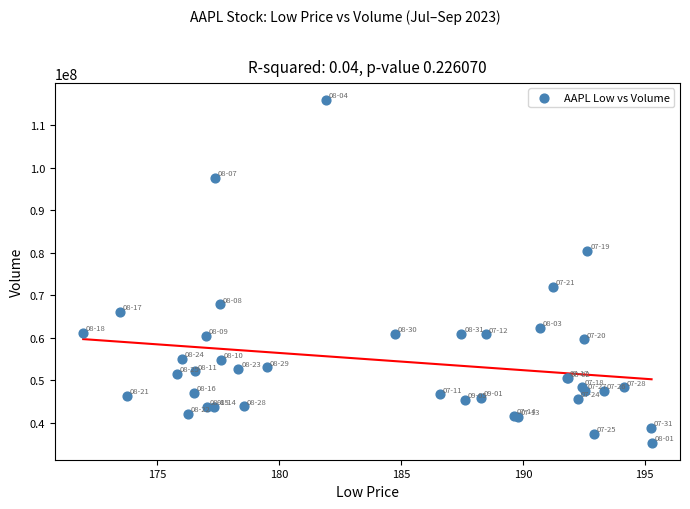

What Y value in the scatter plot is closest to 75619133?

71951683